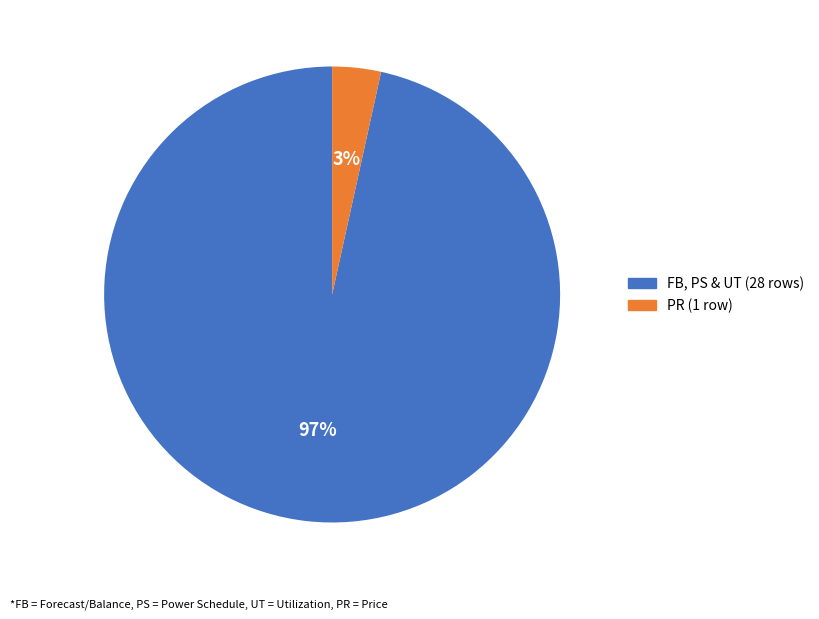

Does any single category account for the majority?

Yes